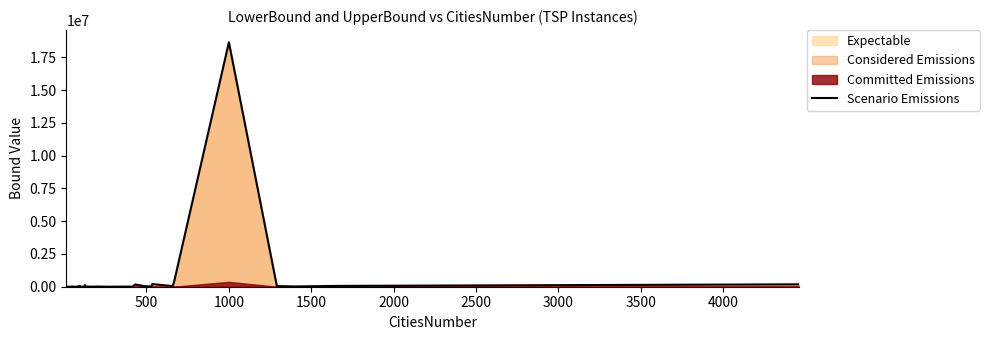

Where is the first local minimum?

500